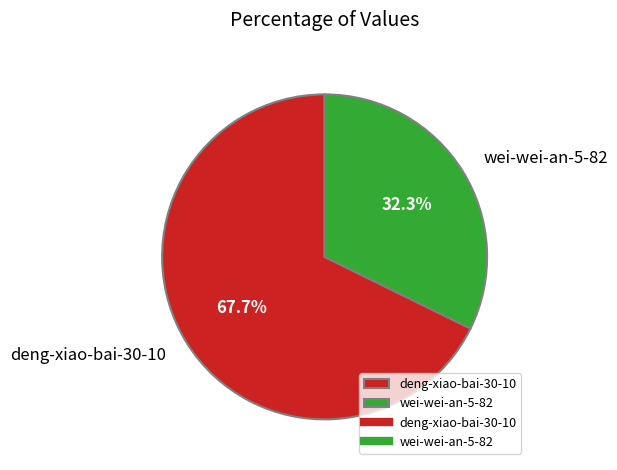

Does any single category account for the majority?

Yes